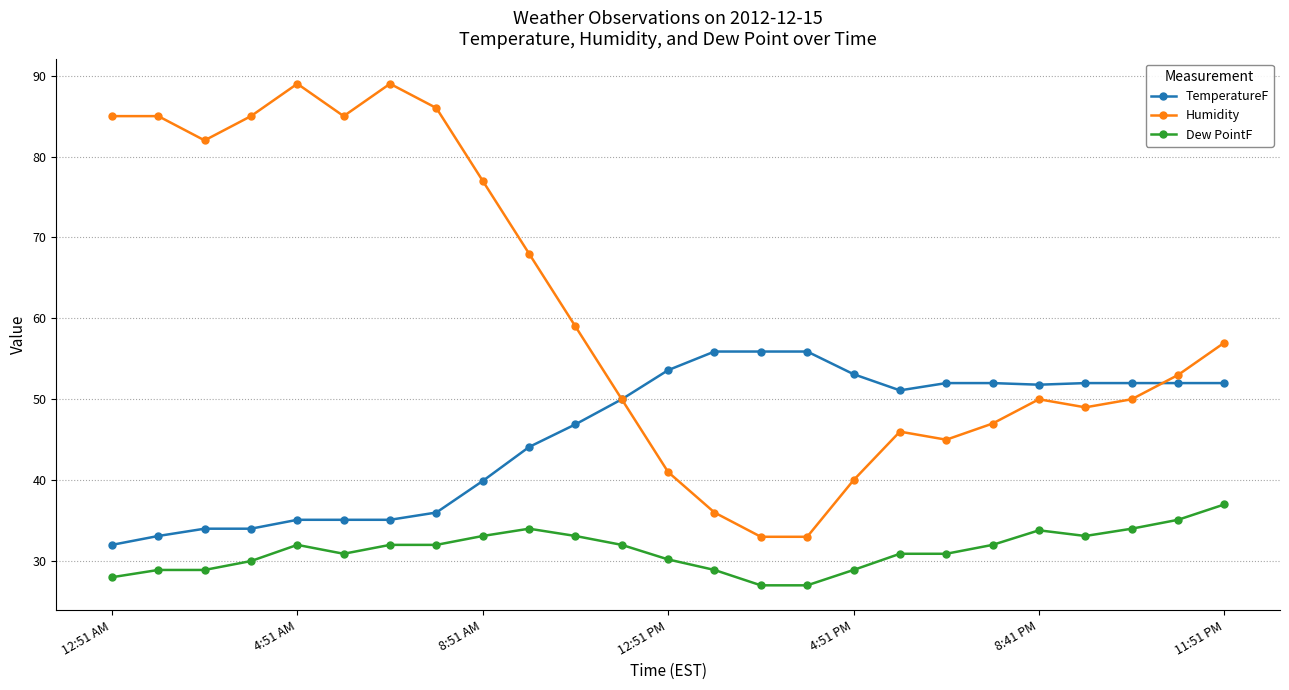

Rank the series by their average value, from lowest to highest.

Dew PointF, TemperatureF, Humidity